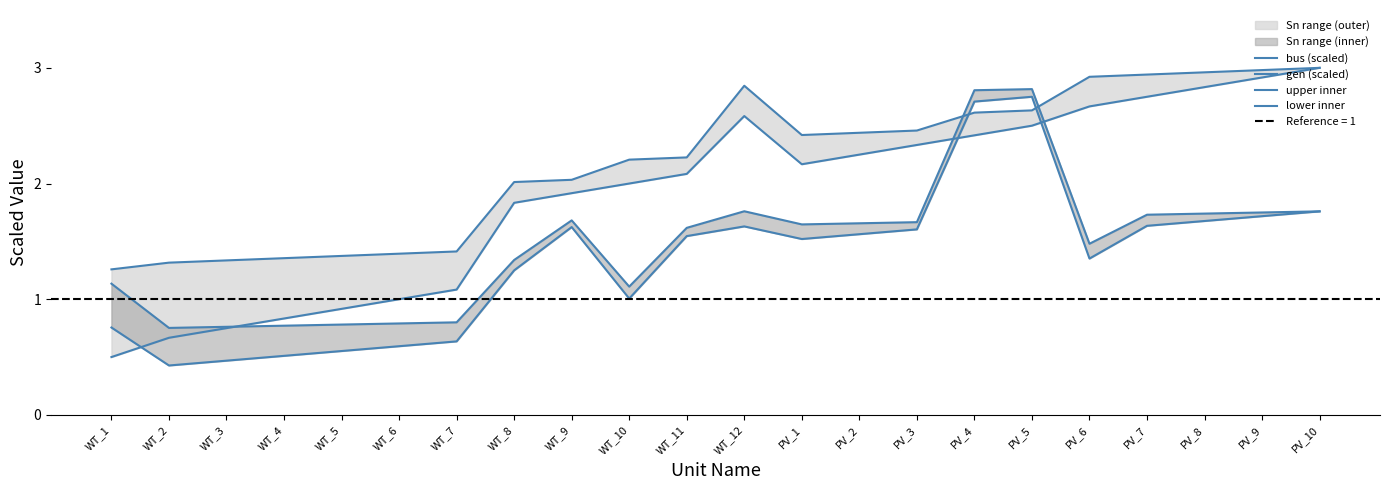

Which series has the widest spread of values?

gen (scaled)